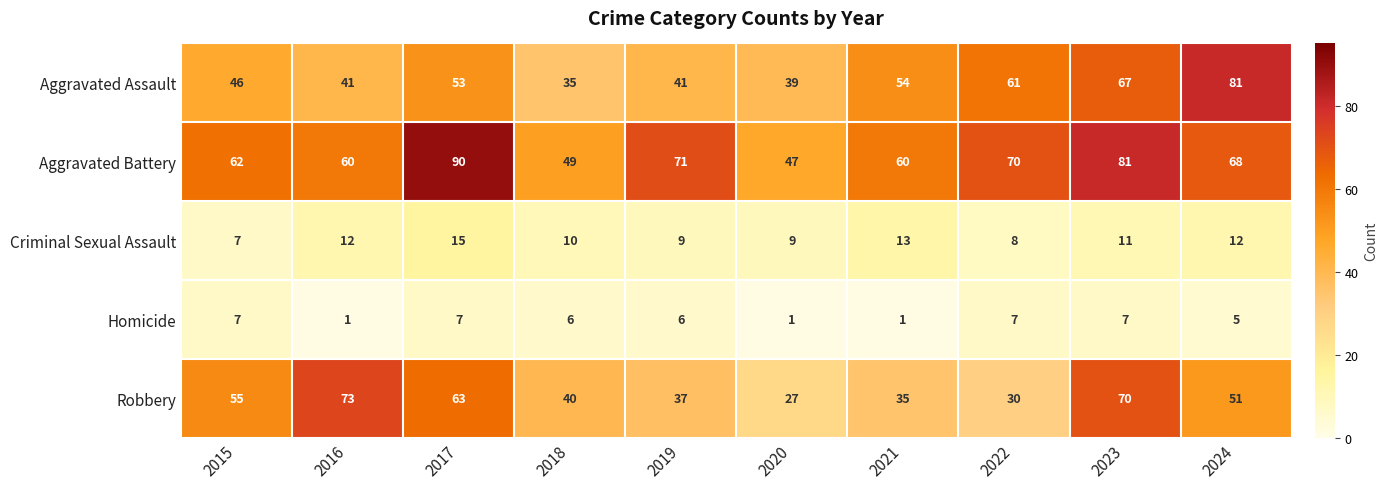

Which series changed the most between 2017 and 2018?

Aggravated Battery